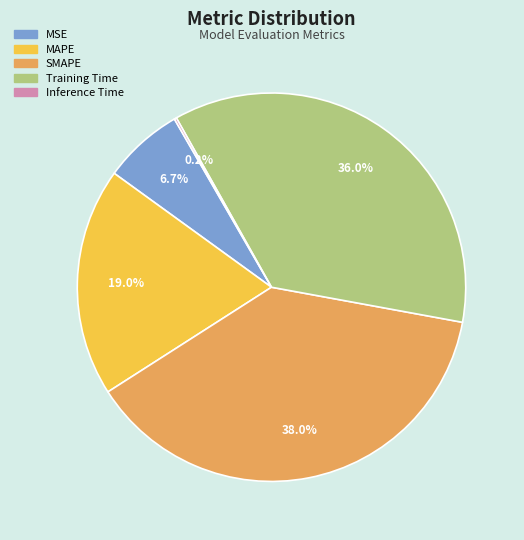

What percentage do Training Time and SMAPE together represent?

74.1%